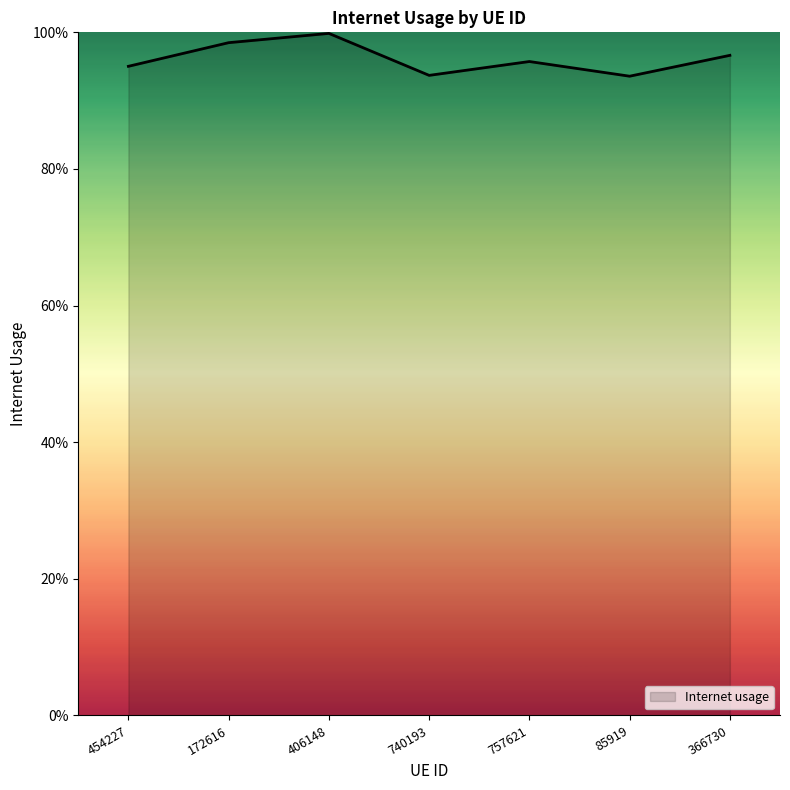

What is the sum of the values at 85919 and 757621?

1.9